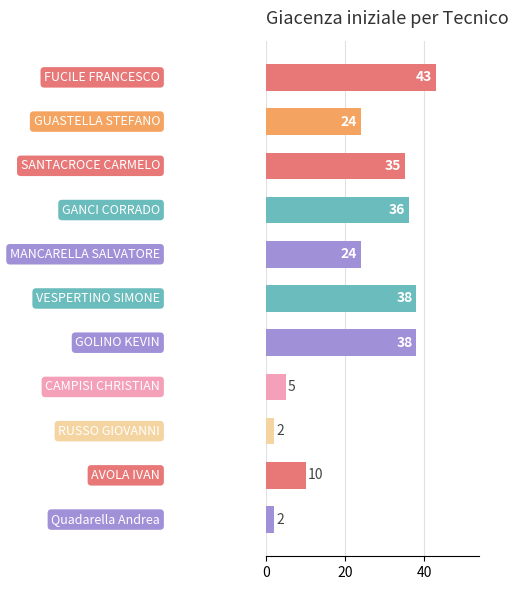

How many data points are less than 24?

4